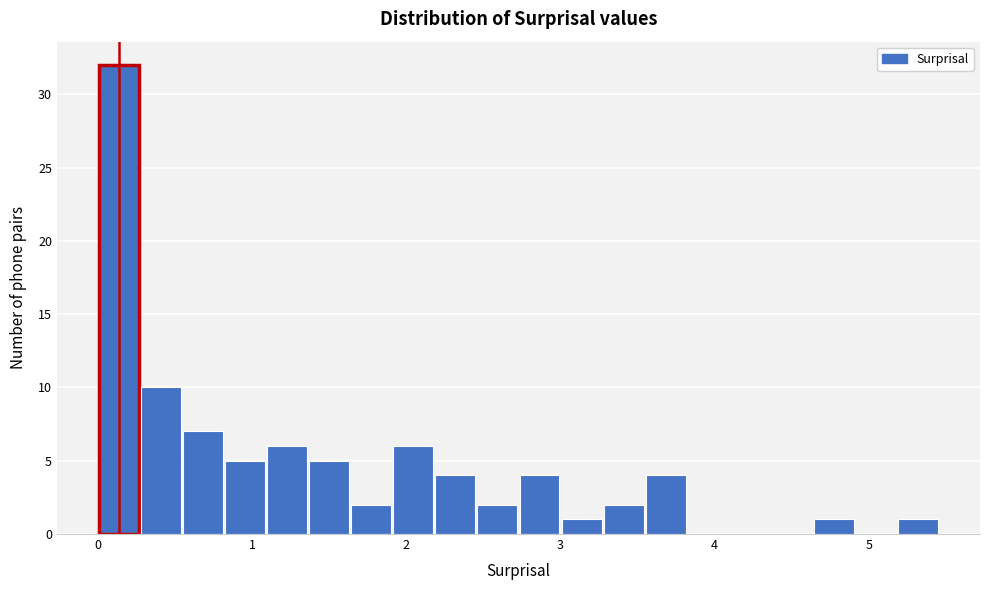

Read against the x-axis, roughly where is the centre of the tallest bar?

0.1